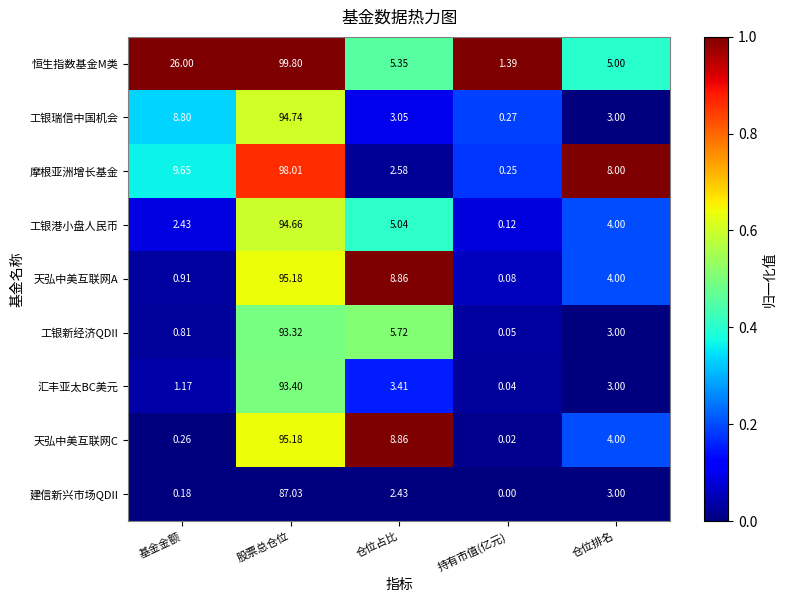

Which category has the highest value in the 汇丰亚太BC美元 series?

股票总仓位